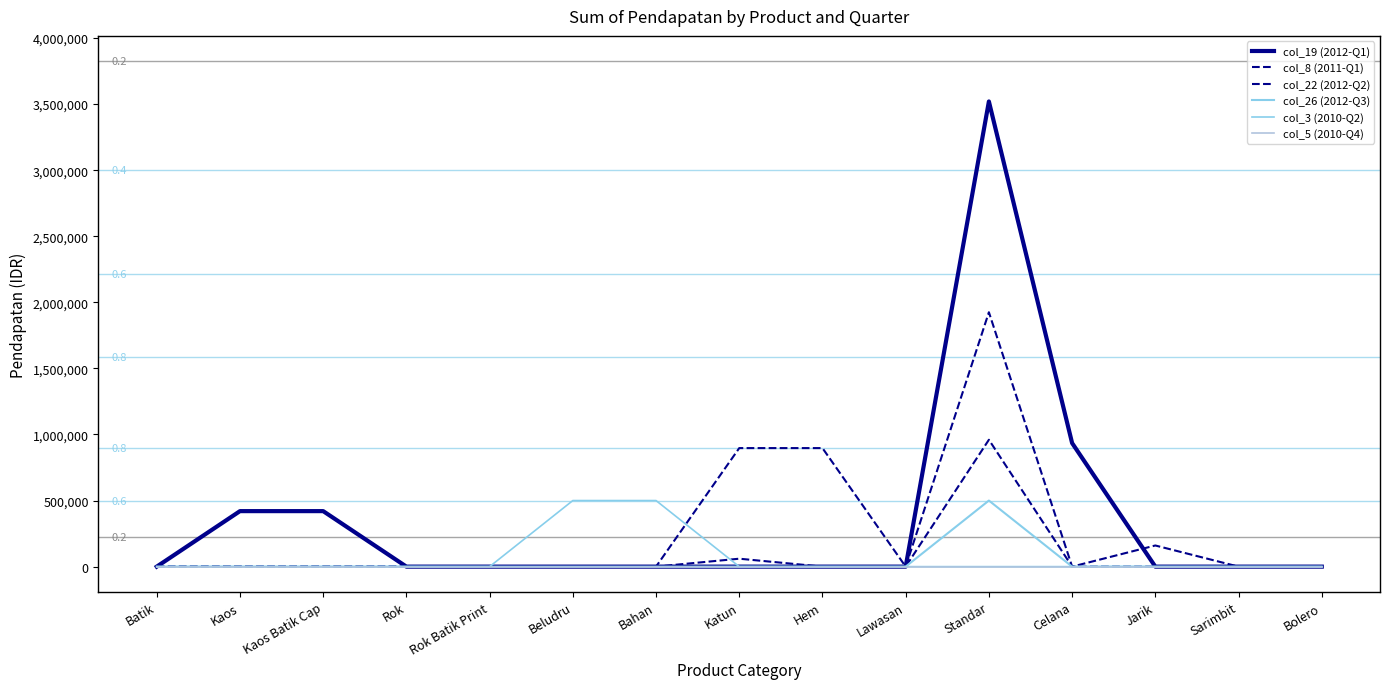

How many lines are shown in the chart?

6